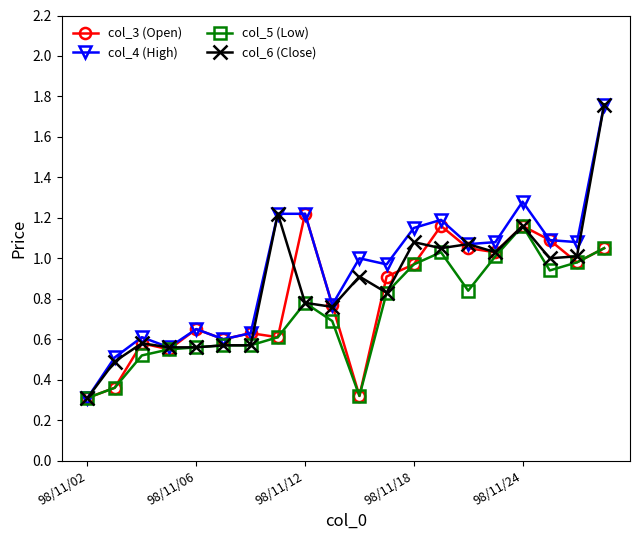

True or false: col_5 (Low) has more than 1 interior local peaks.

True